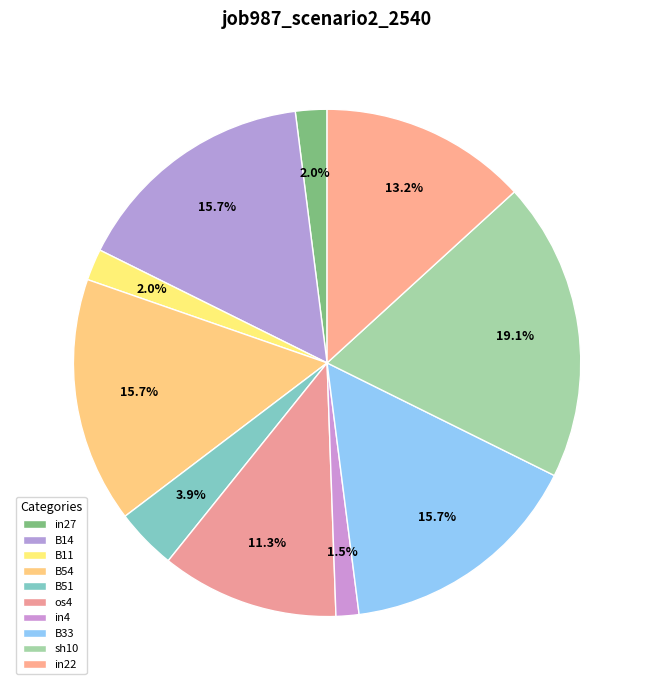

Combined, what portion of the pie is in22 and os4?

24.5%